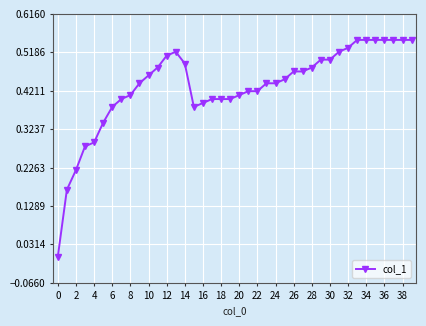

True or false: the data has more than 0 interior local peaks.

True